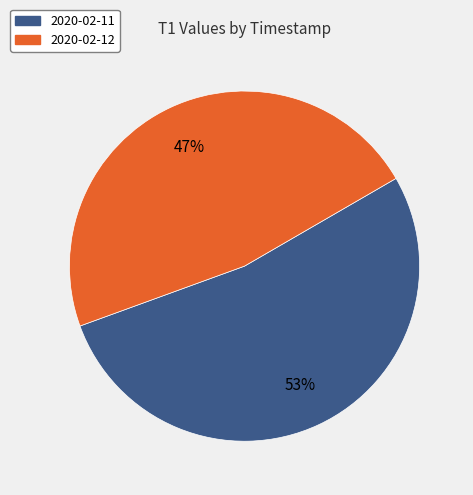

What is the ratio of the value at 2020-02-11 to the value at 2020-02-12?

1.1